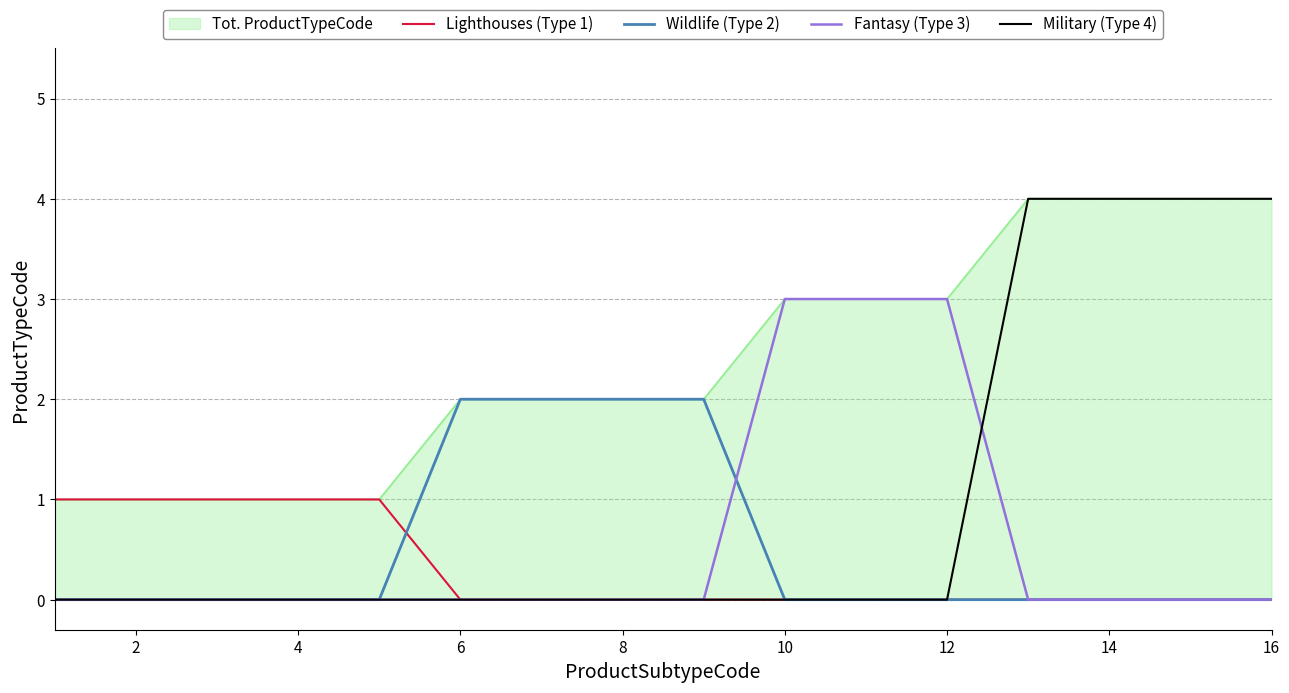

True or false: Military (Type 4) and Wildlife (Type 2) cross at least once.

False